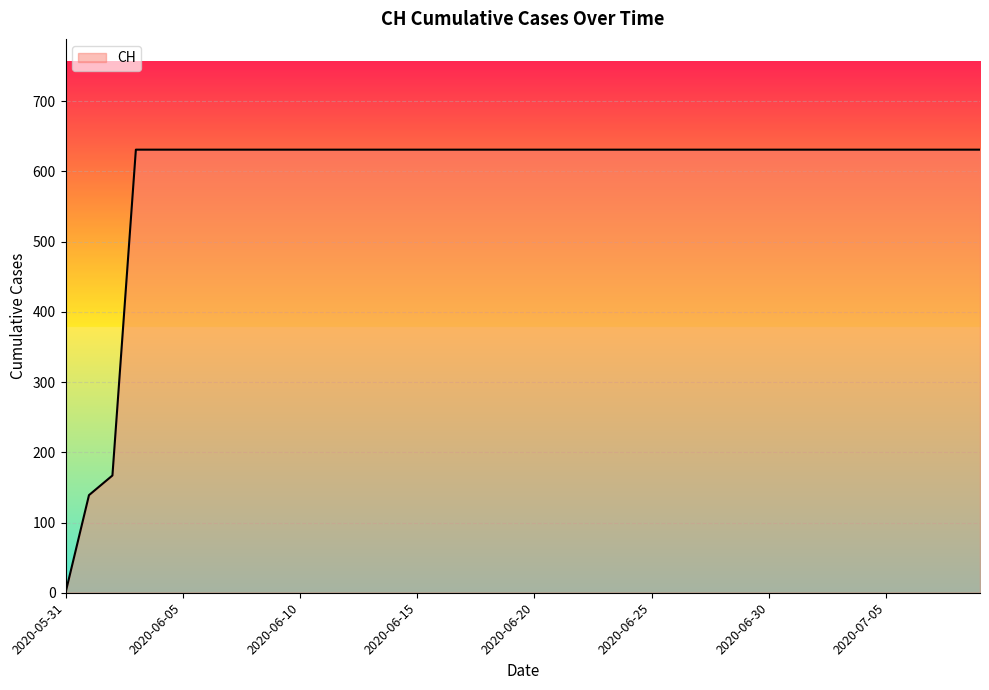

How many lines are shown in the chart?

1